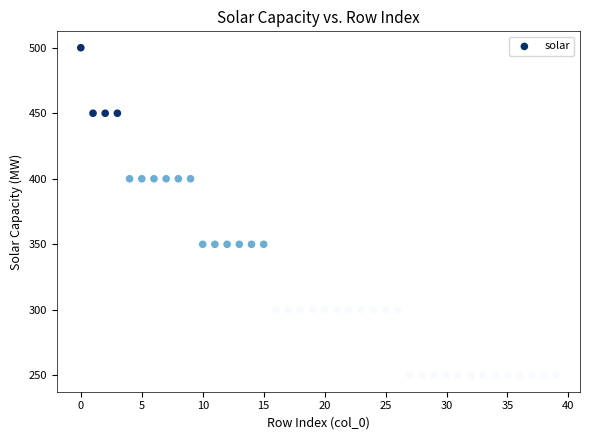

What is the range of Y values (max minus min)?

250